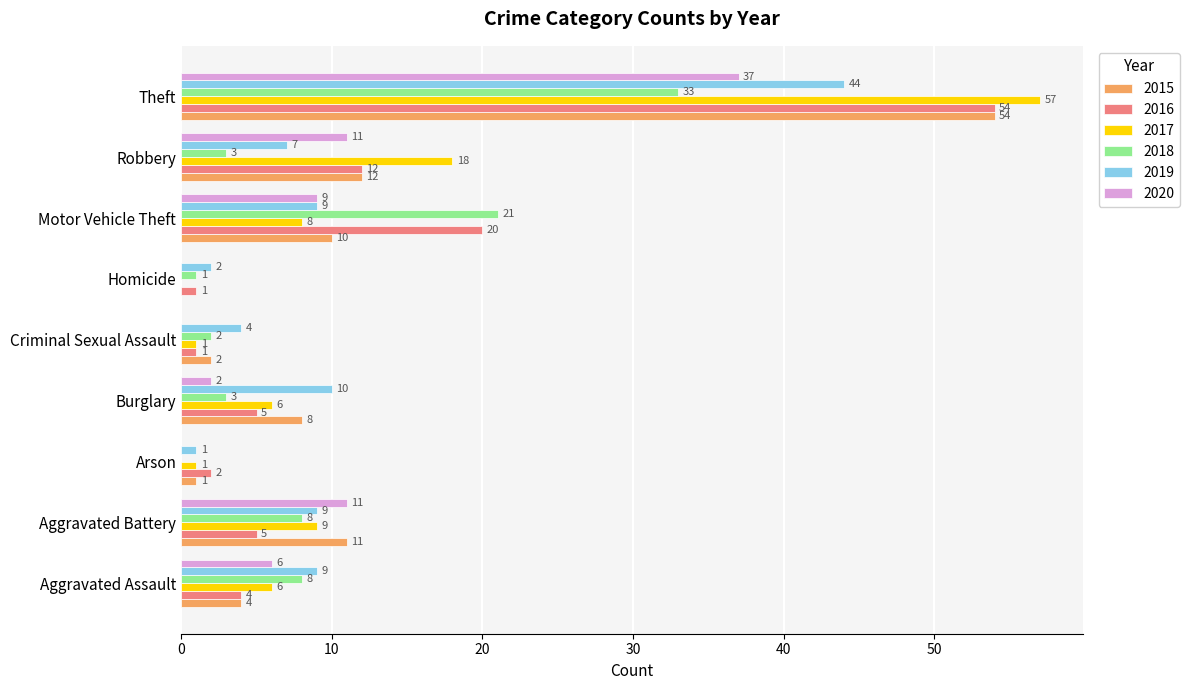

What is the sum of the 2020 values at Theft and Homicide?

37